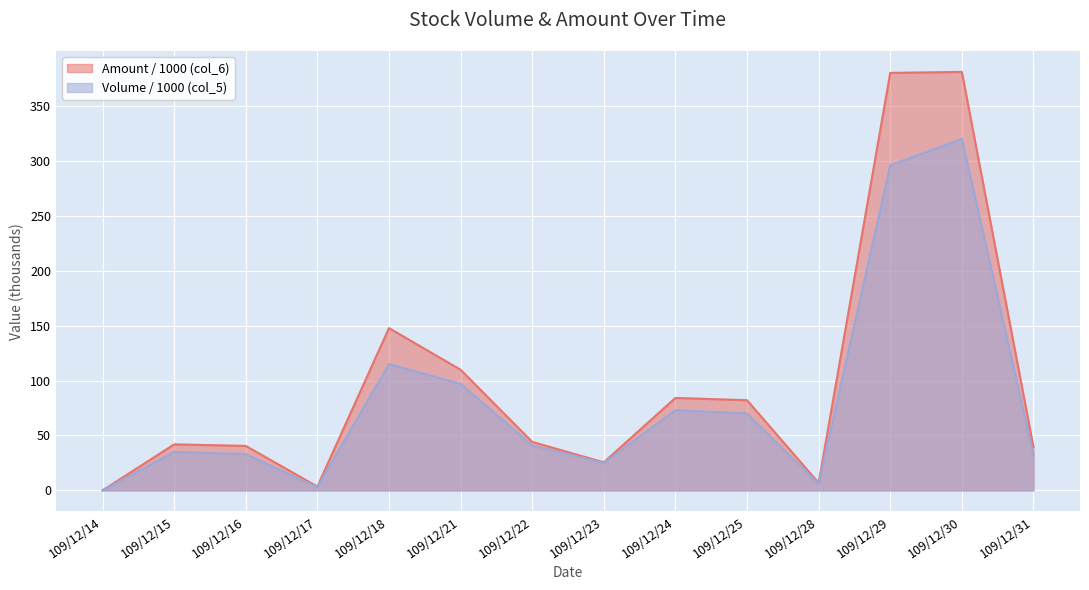

Which series changed the most between 109/12/14 and 109/12/25?

Amount / 1000 (col_6)